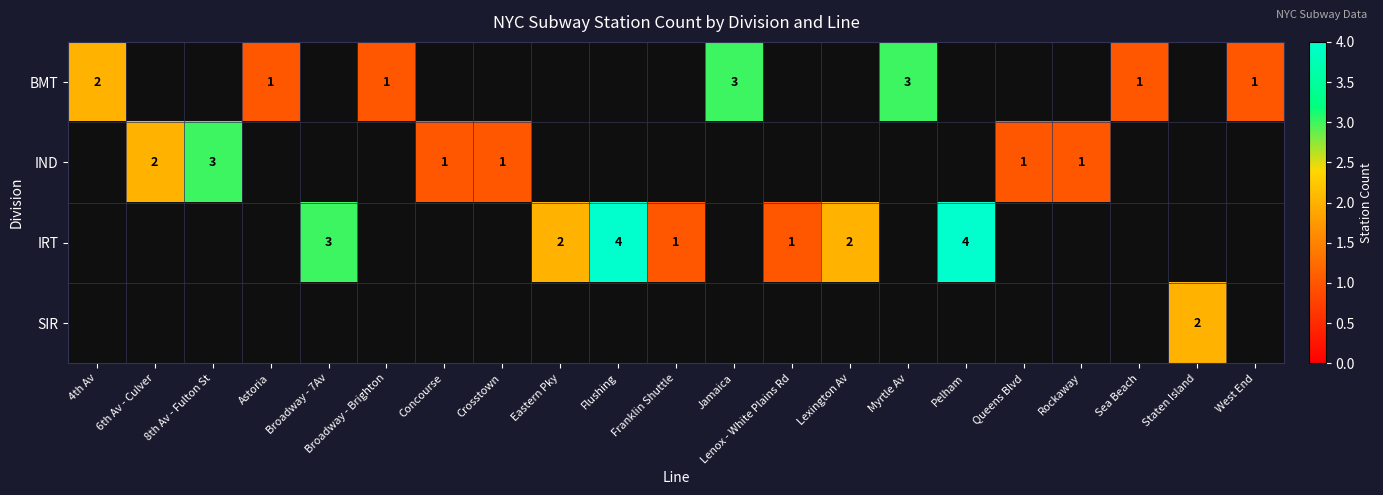

The value of BMT at Broadway - Brighton is 1. True or false?

True